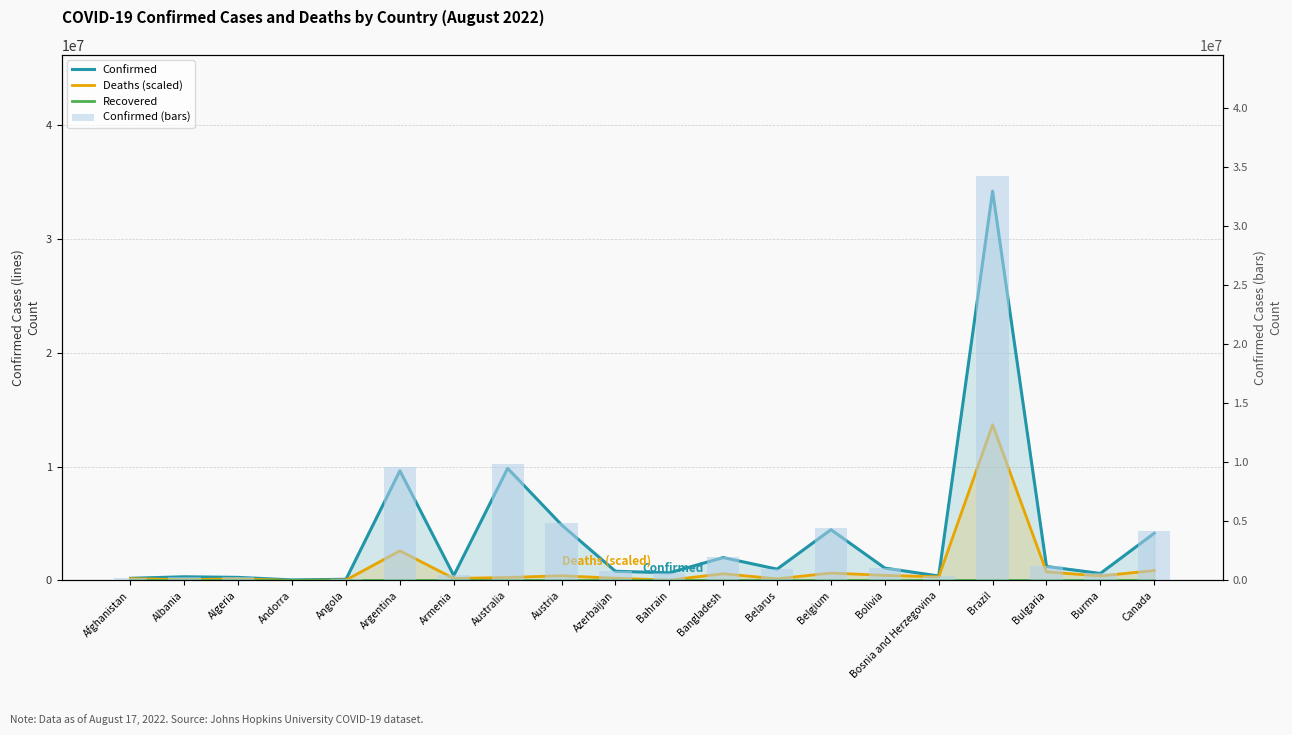

Between Canada and Armenia, which is larger?

Canada